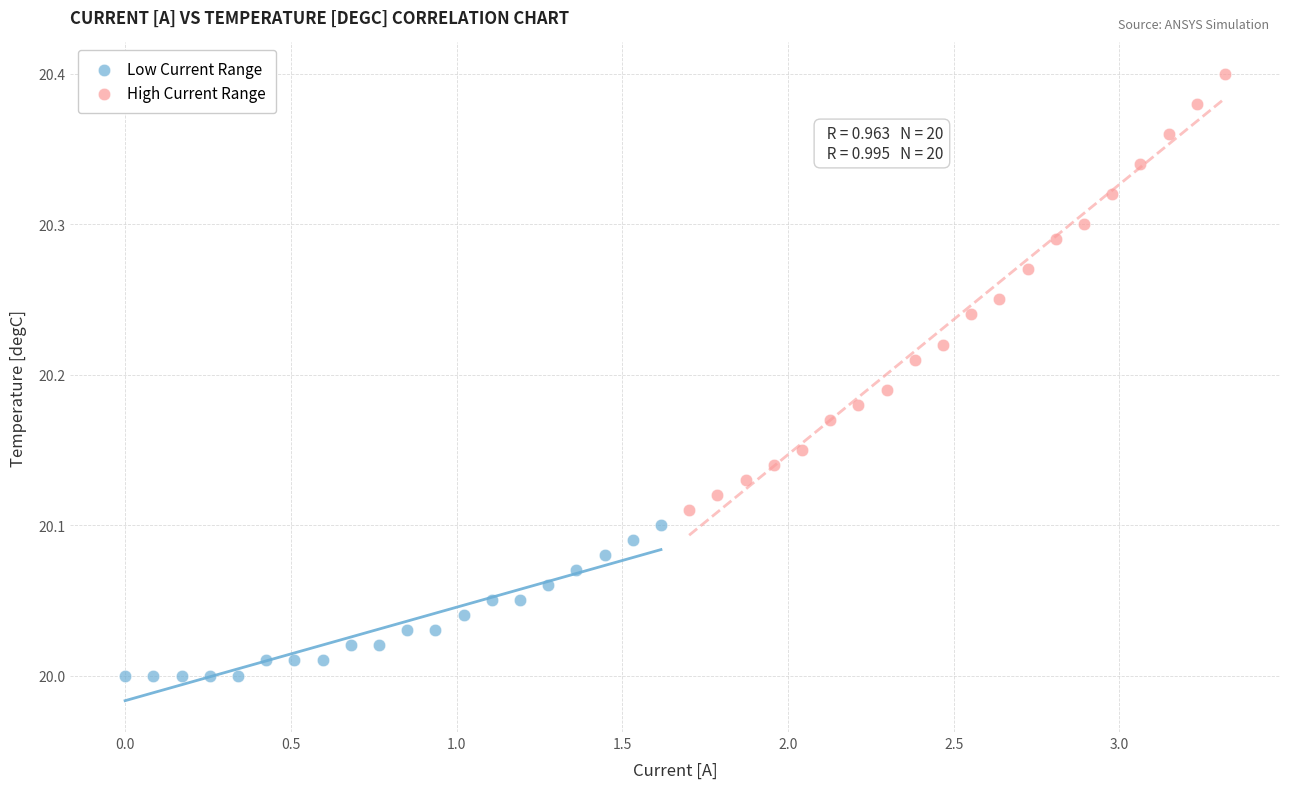

Which series has the widest spread of Y values?

High Current Range